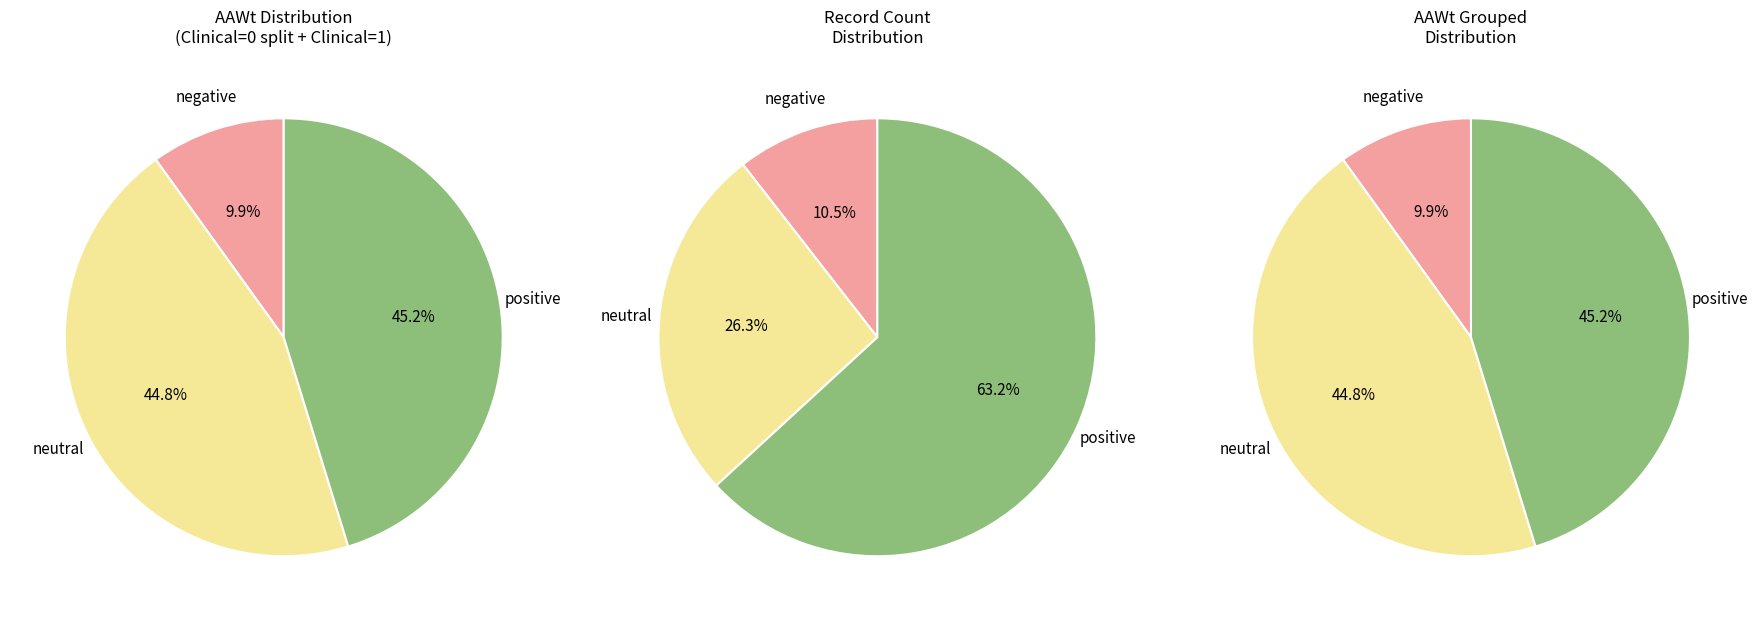

How many slices are in this pie chart?

3